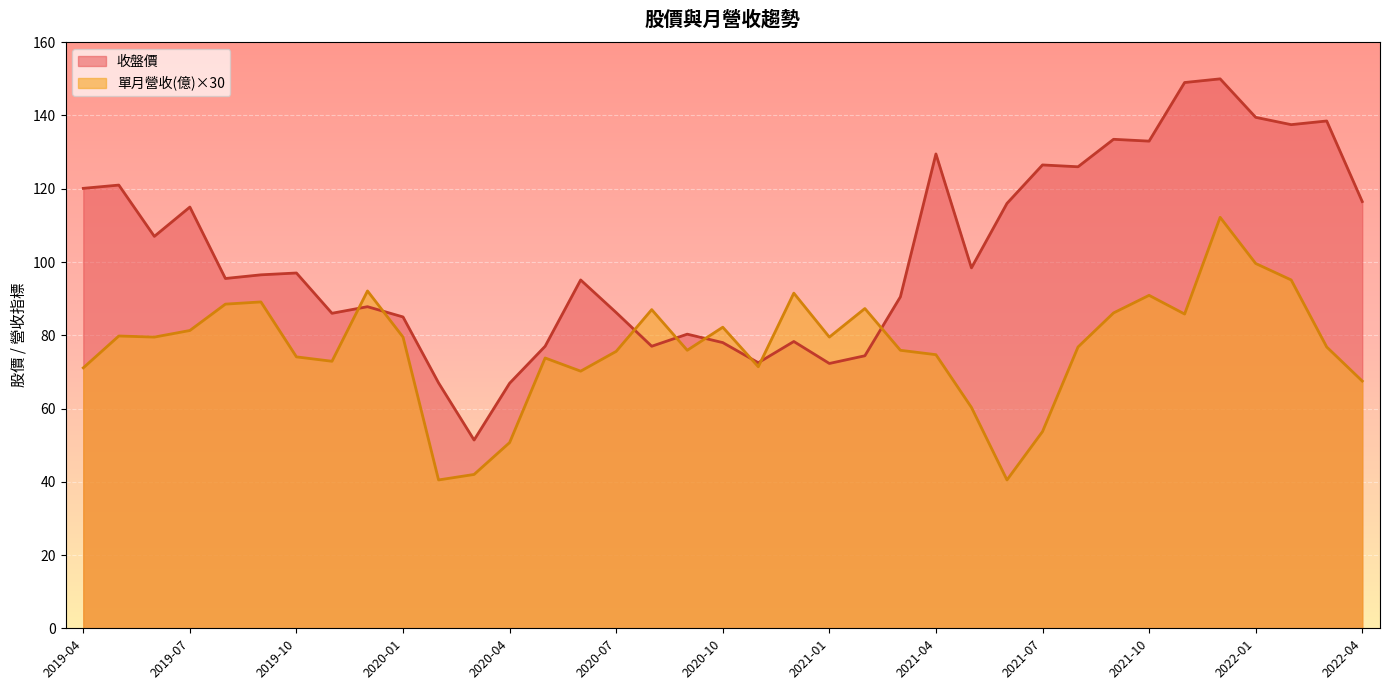

At 2020-01, list the series in order from largest to smallest.

收盤價, 單月營收(億)×30